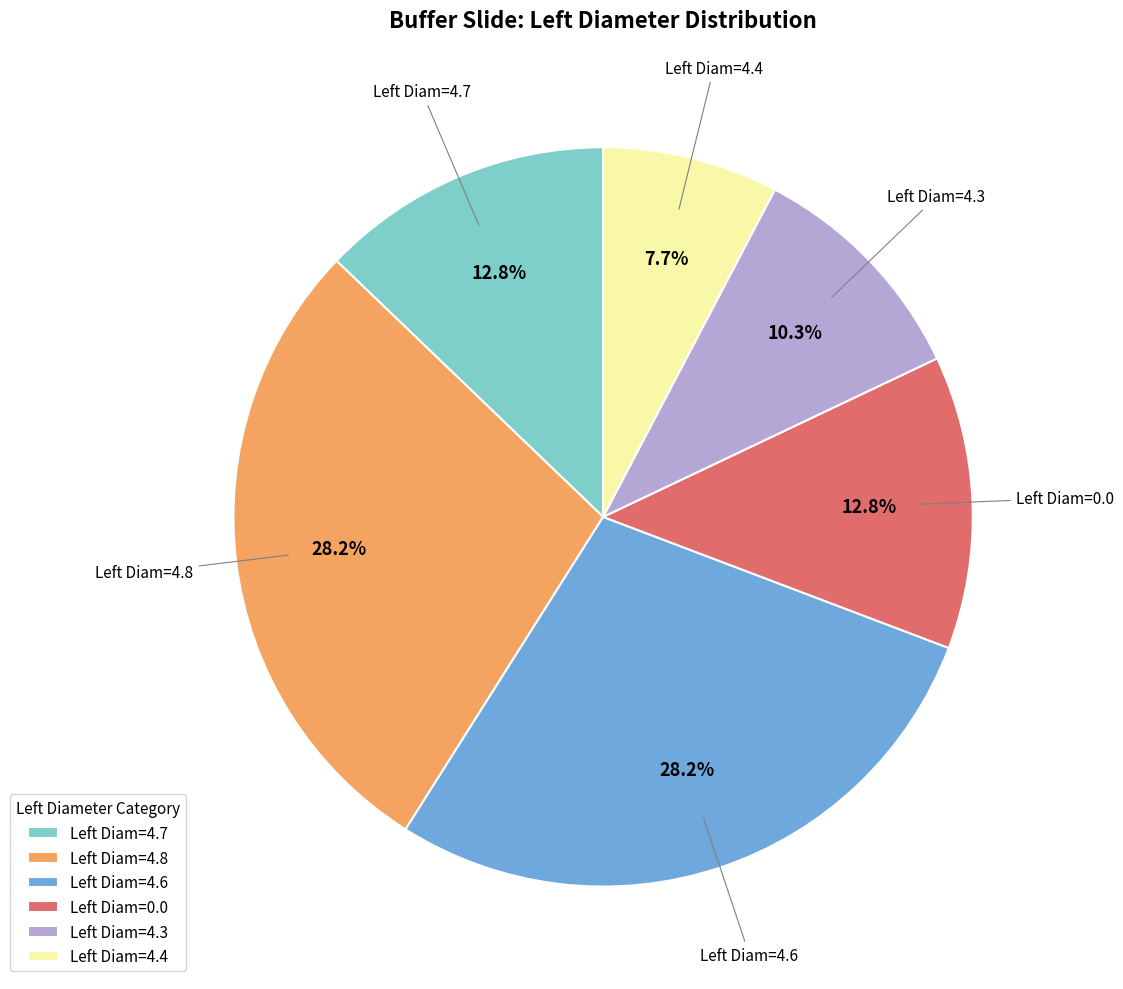

Is there a majority slice in this chart?

No